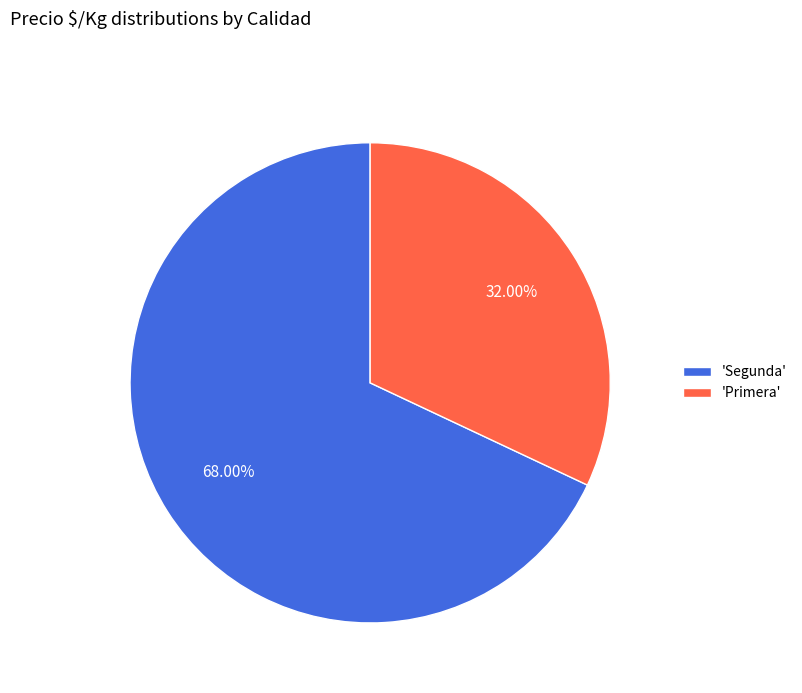

Is there a majority slice in this chart?

Yes